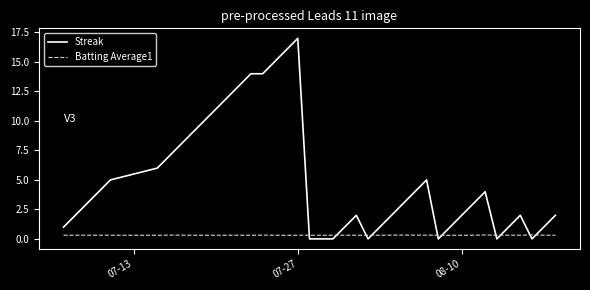

List the series in order of their overall mean, lowest first.

Batting Average1, Streak